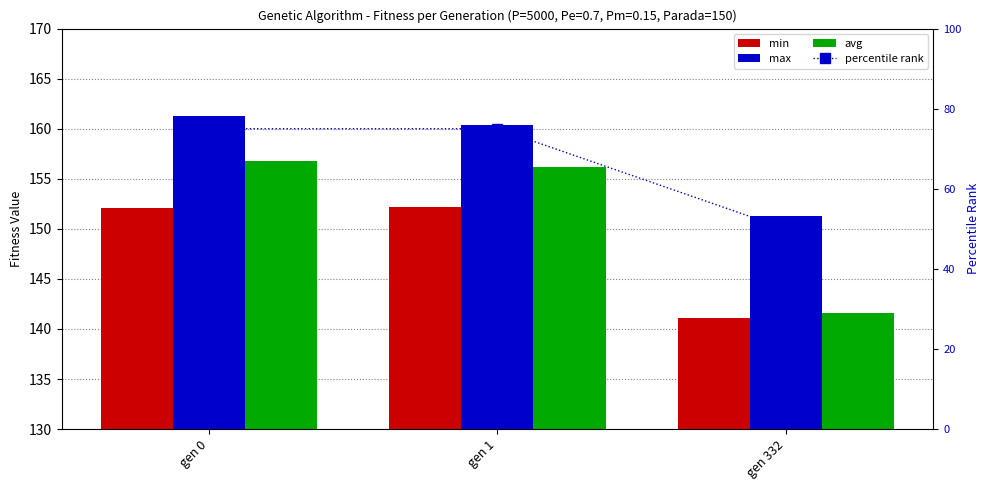

Where is min nearest to the value 146?

gen 332